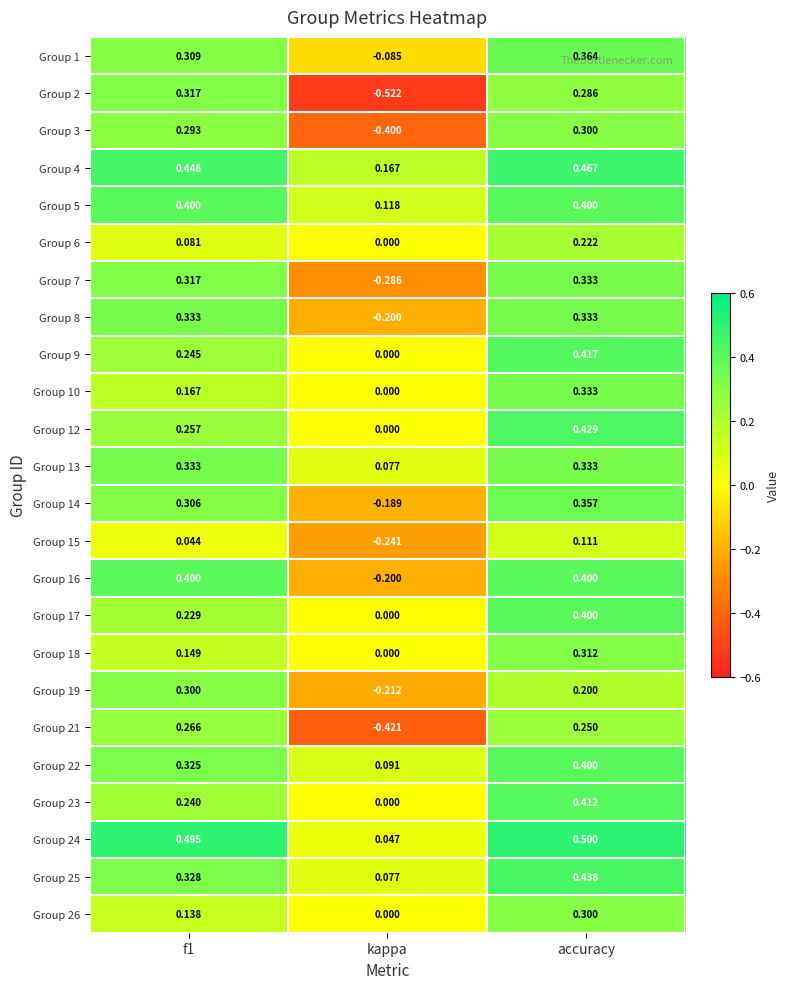

At which label is Group 12 closest to 0?

kappa